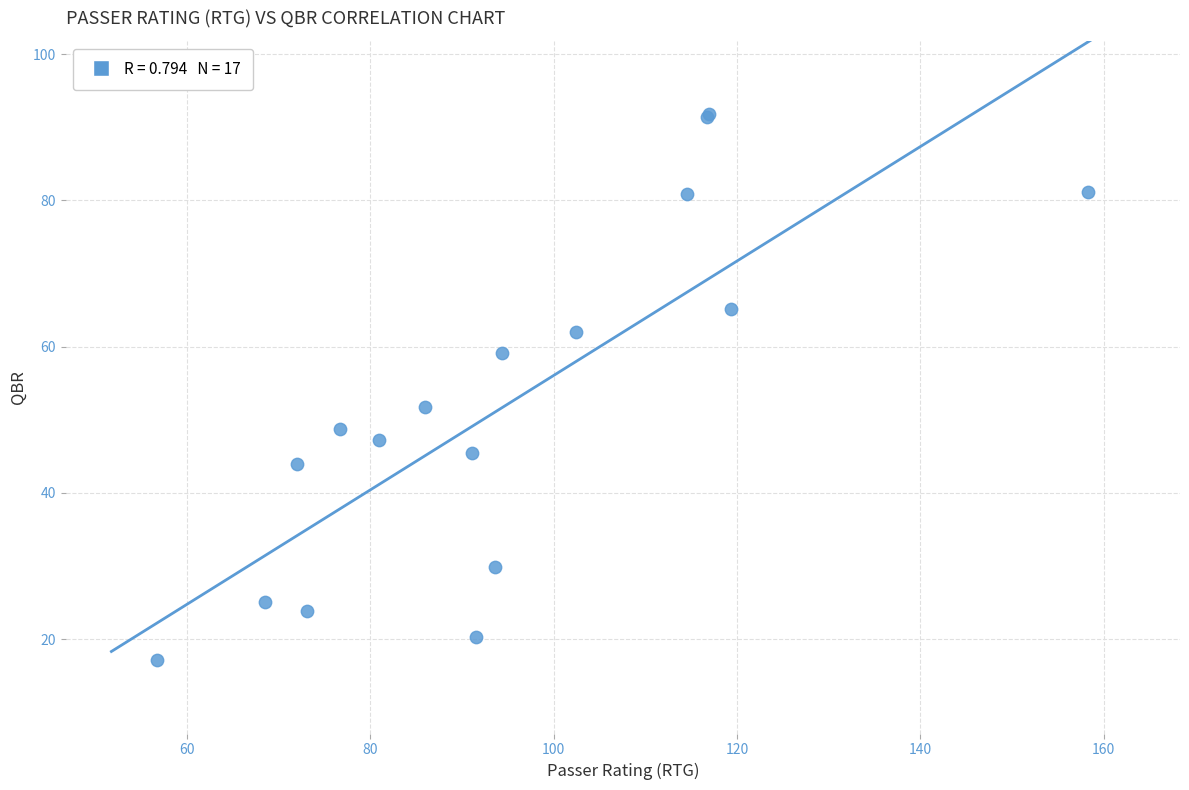

What Y value in the scatter plot is closest to 54?

51.8